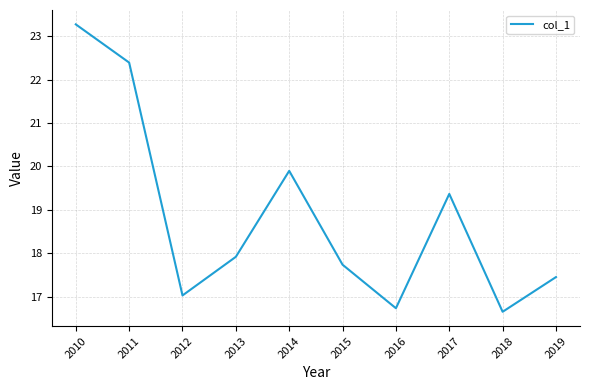

The chart shows a value of 23.3 at 2010. True or false?

True